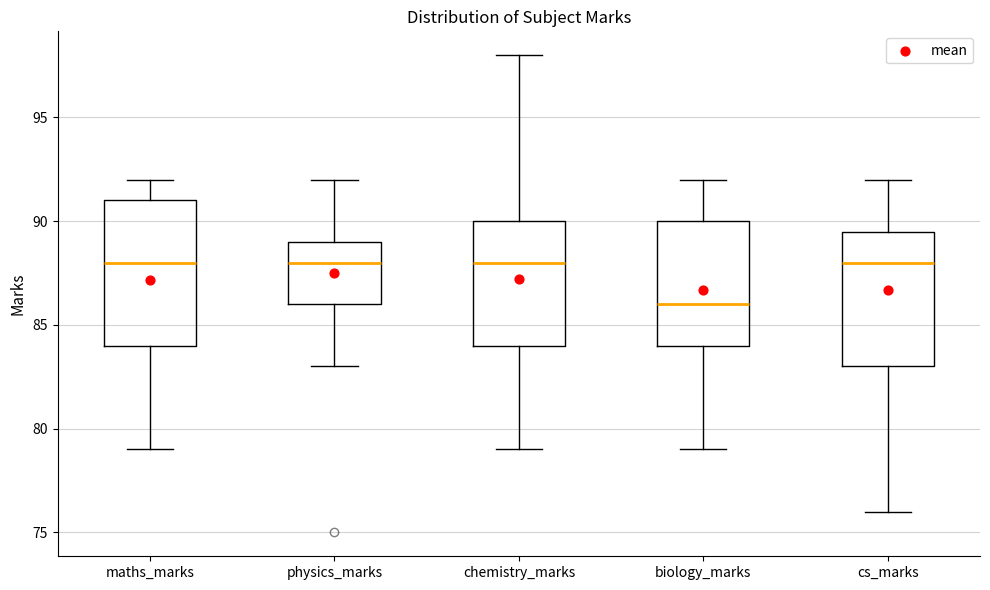

Reading left to right, read every box against the y-axis: the position of its median line, the range the box covers, and the ends of its whiskers. The values are not printed on the chart, so give them approximately, as read against the axis.

maths_marks: median 88.0, box 84.0 to 91.0, whiskers 79.0 to 92.0
physics_marks: median 88.0, box 86.0 to 89.0, whiskers 83.0 to 92.0
chemistry_marks: median 88.0, box 84.0 to 90.0, whiskers 79.0 to 98.0
biology_marks: median 86.0, box 84.0 to 90.0, whiskers 79.0 to 92.0
cs_marks: median 88.0, box 83.0 to 89.5, whiskers 76.0 to 92.0